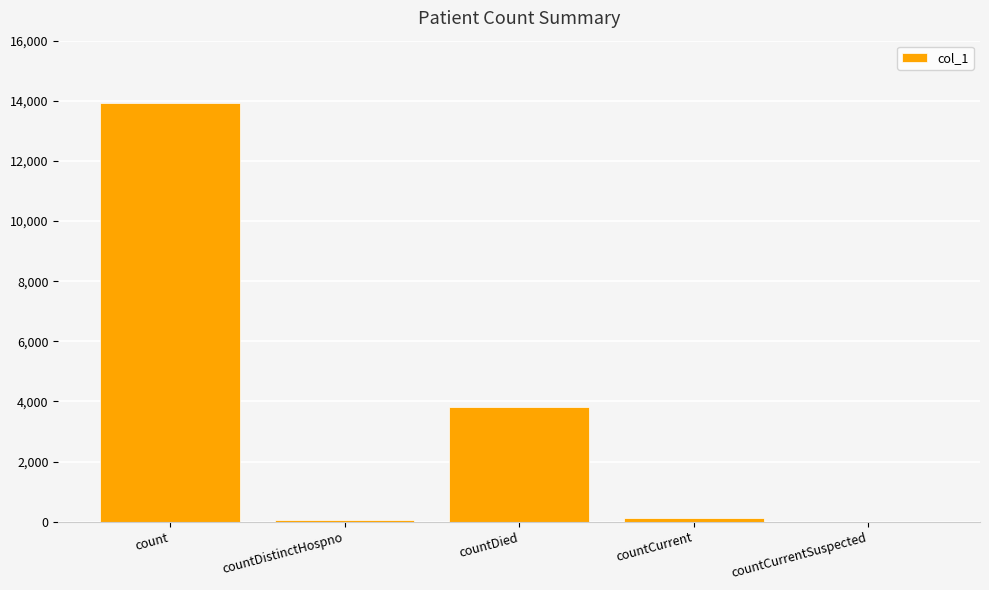

At which label does the data first exceed 134?

count